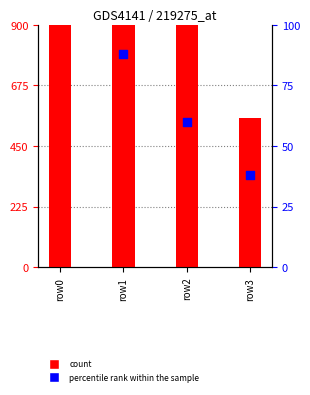

Which series reaches the maximum Y coordinate?

count